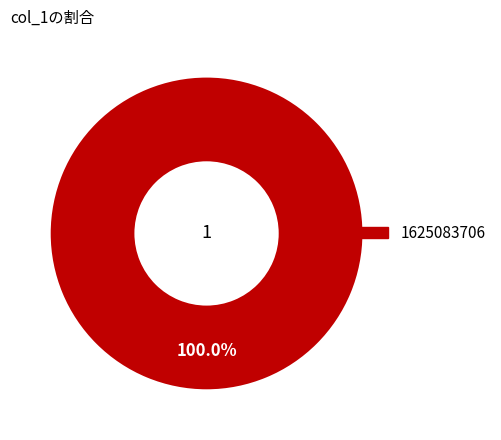

Is there any slice that represents more than half of the pie?

Yes